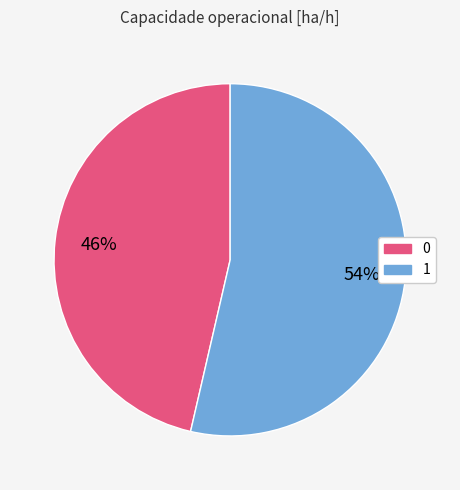

Between 1 and 0, which is larger?

1